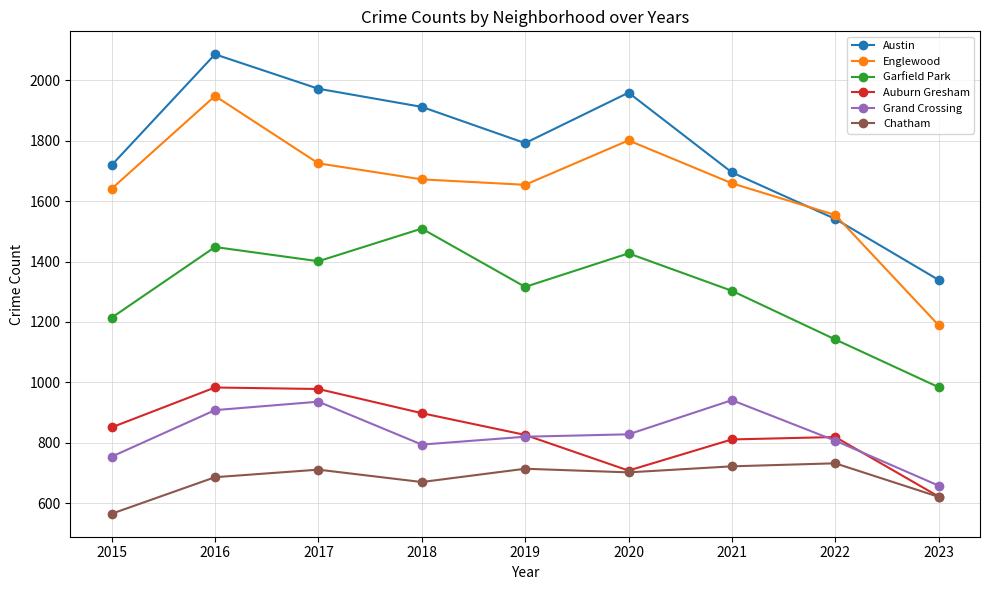

True or false: Garfield Park has a value of 1214 at 2015.

True